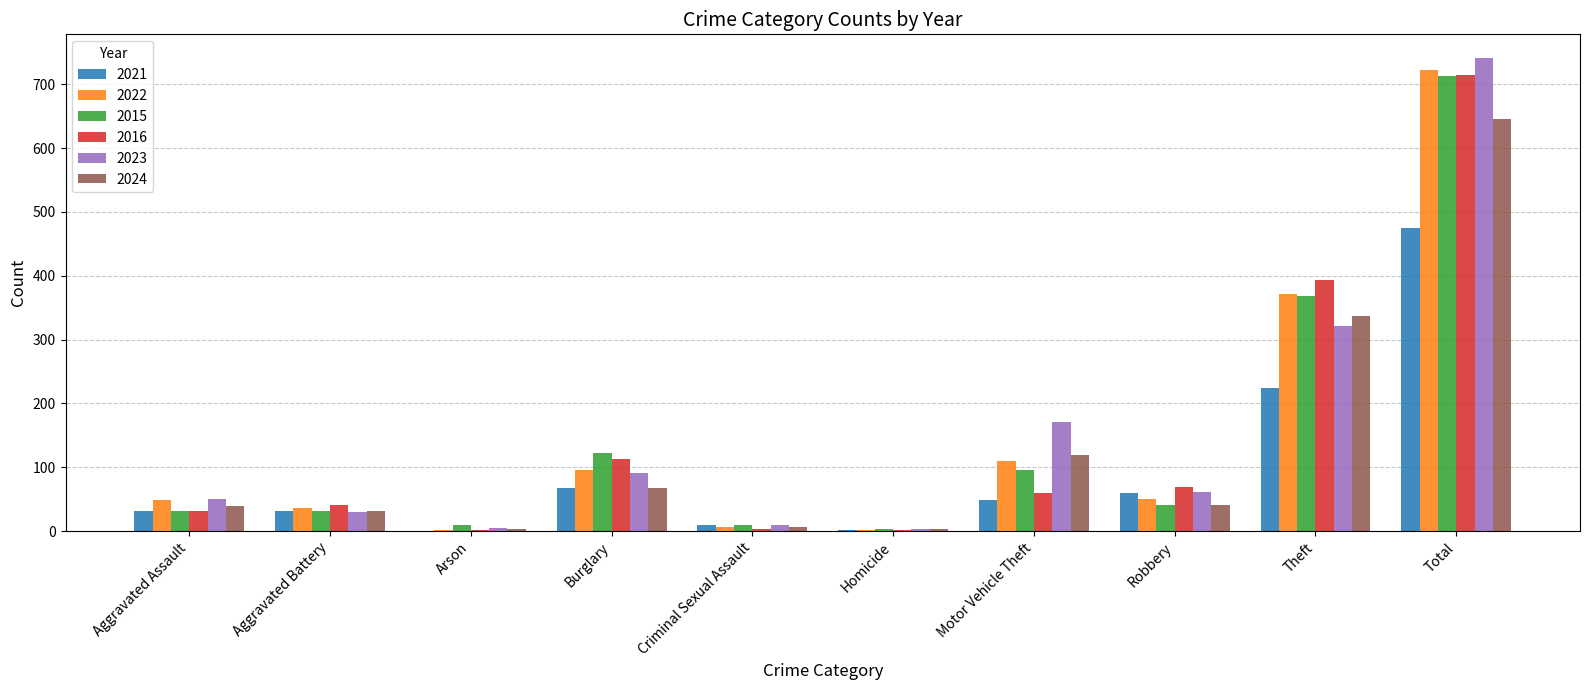

What is the sum of the 2015 values at Robbery and Theft?

410